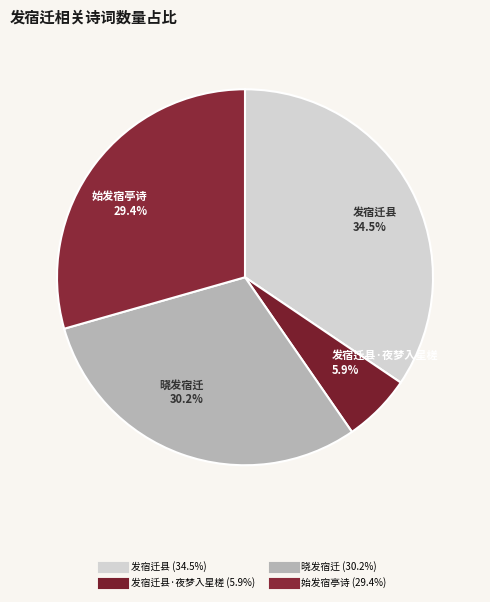

Does any single category account for the majority?

No